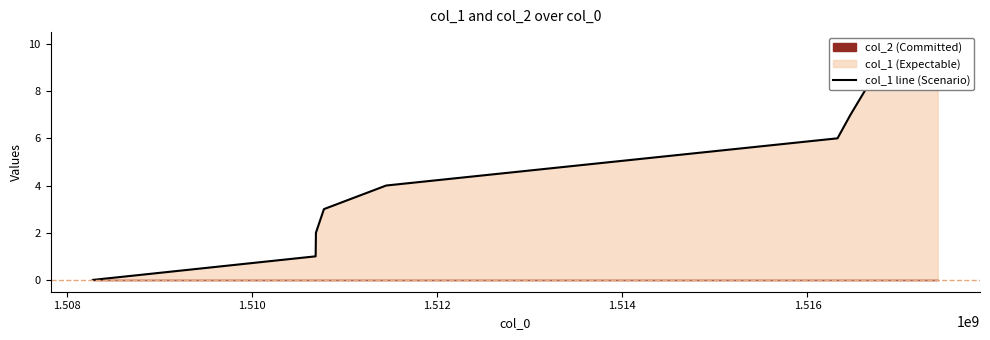

What is the difference between the maximum and minimum values?

10